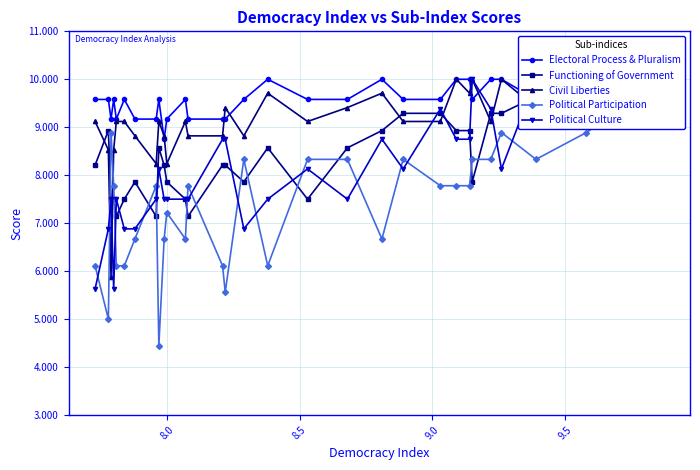

What is the value of the Civil Liberties point at the 21st from the left?

9.1